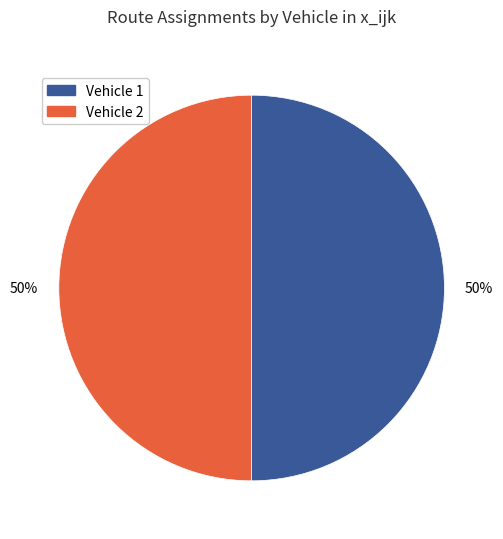

How many slices are in this pie chart?

2